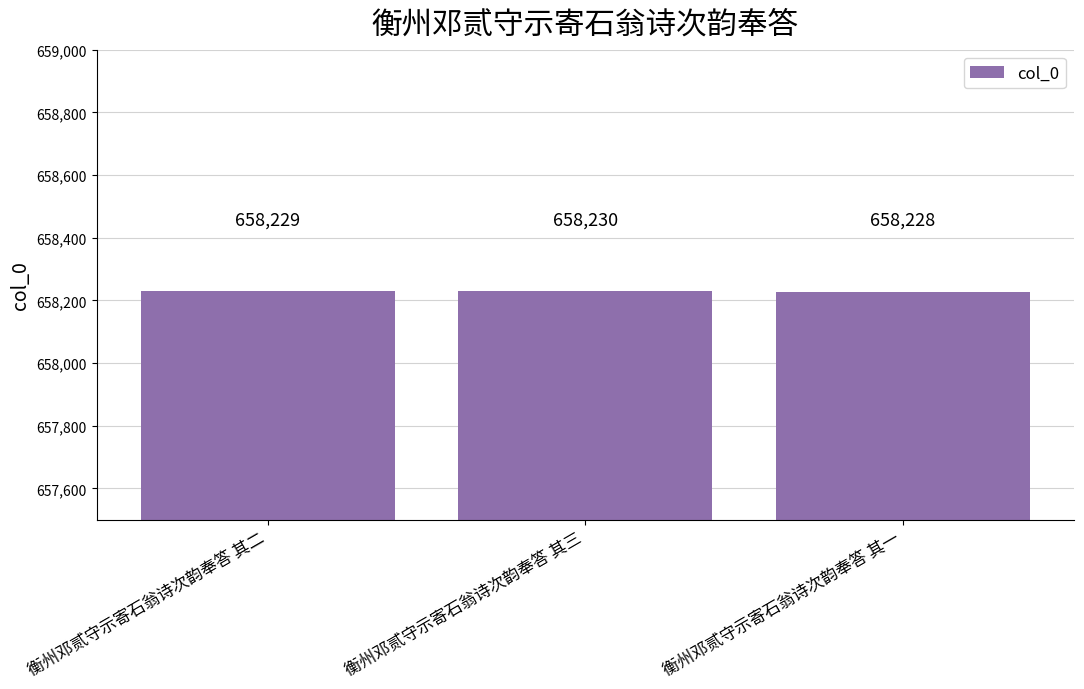

What is the value of the 1st bar from the left?

658229